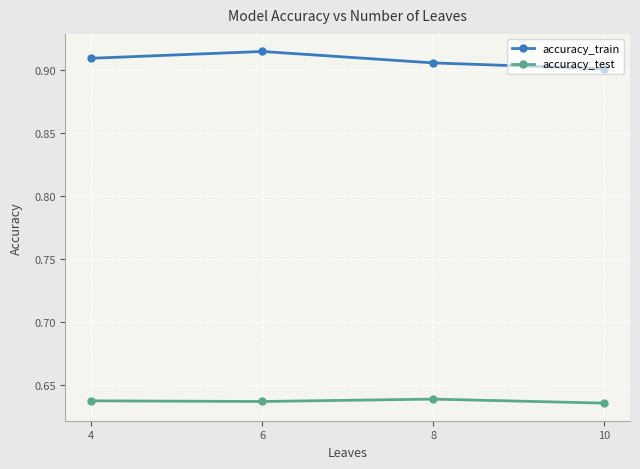

What is the difference between the highest and lowest values at 6?

0.3